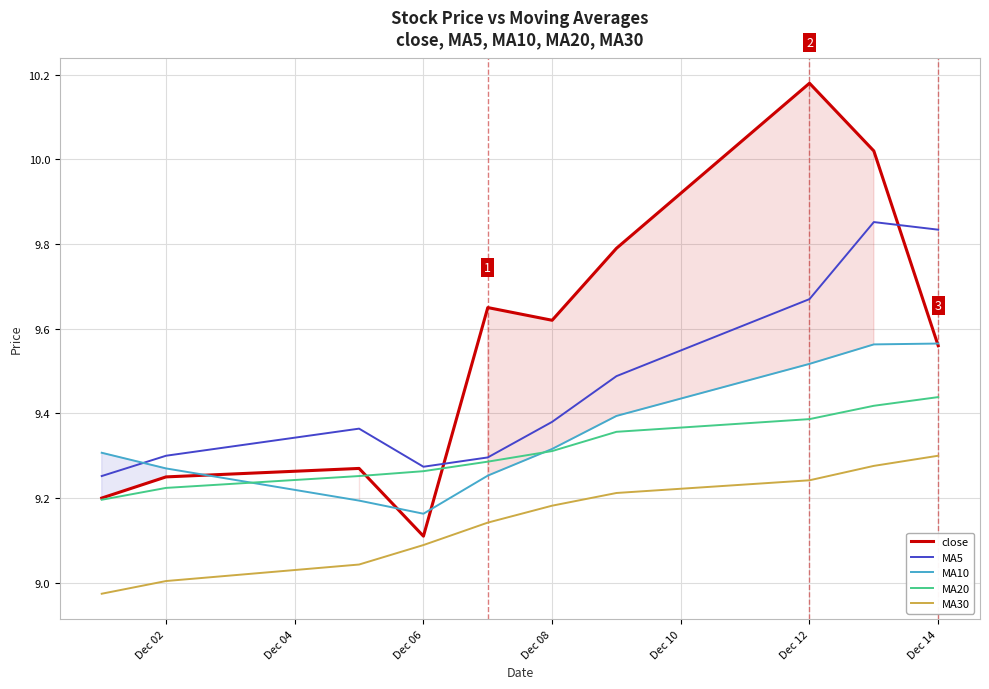

How many lines are shown in the chart?

5